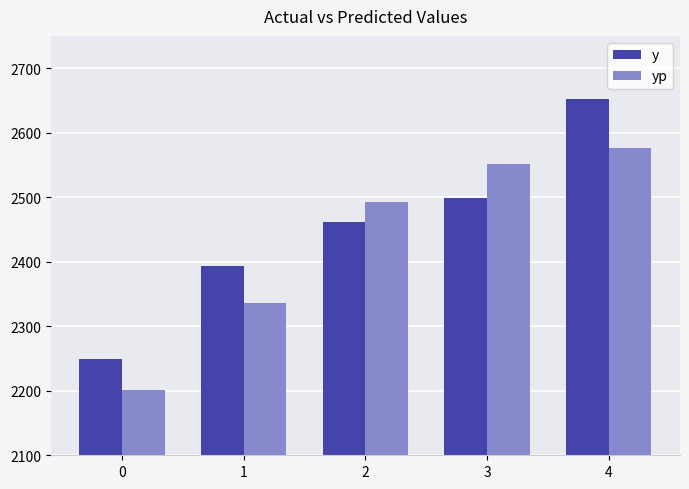

What is the minimum value for y?

2249.0